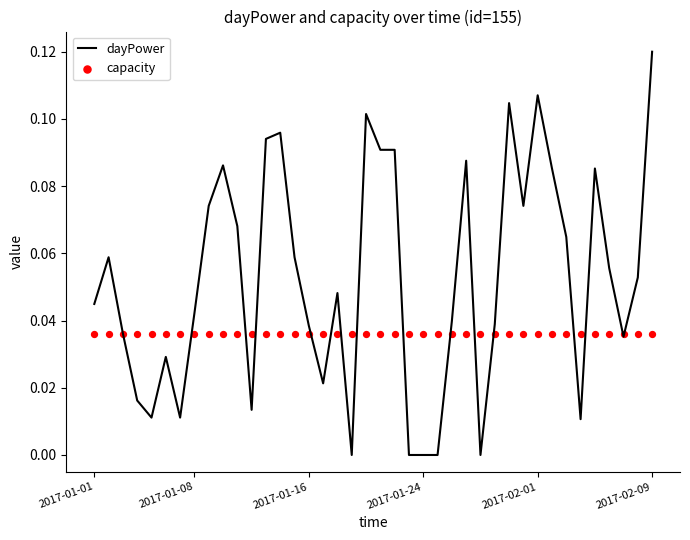

Which series has the largest total across all categories?

dayPower